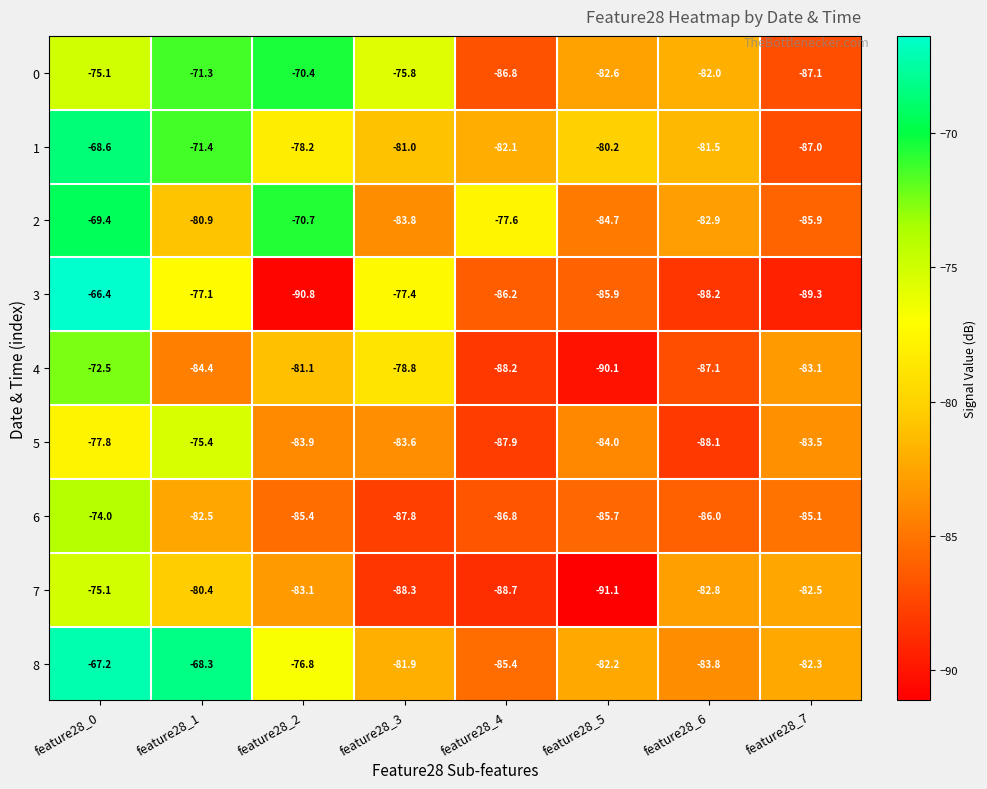

Where does the 5 series first go above -83?

feature28_0